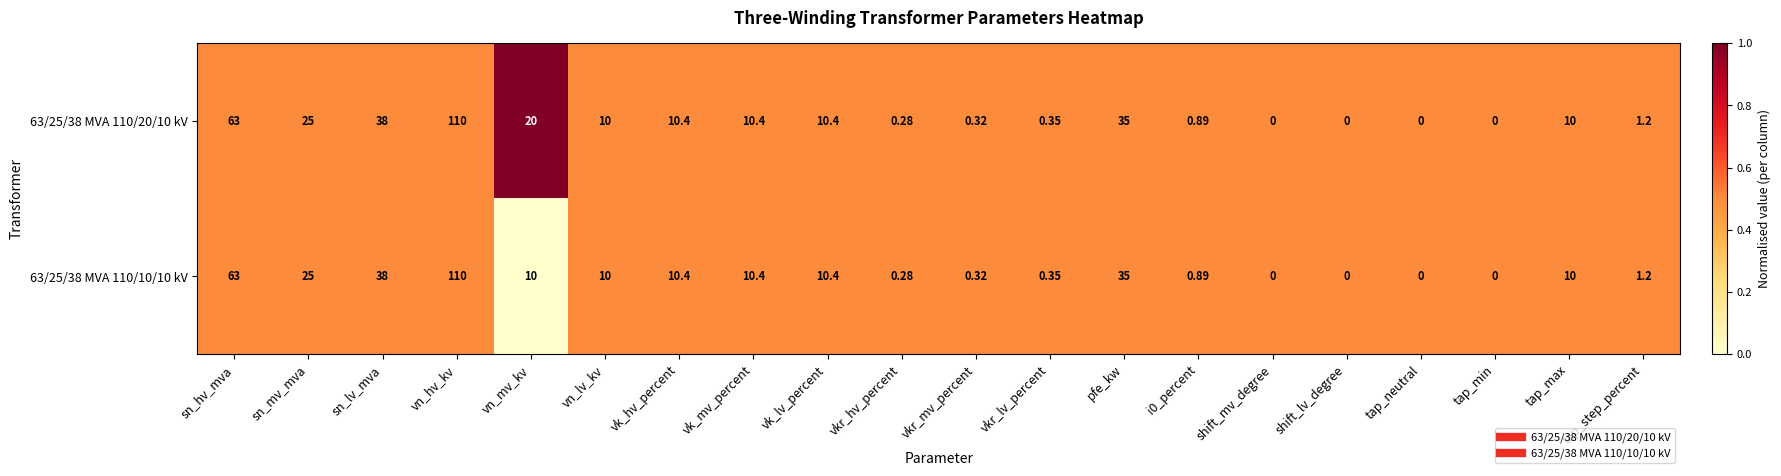

At which category is the sum across all series the highest?

vn_hv_kv